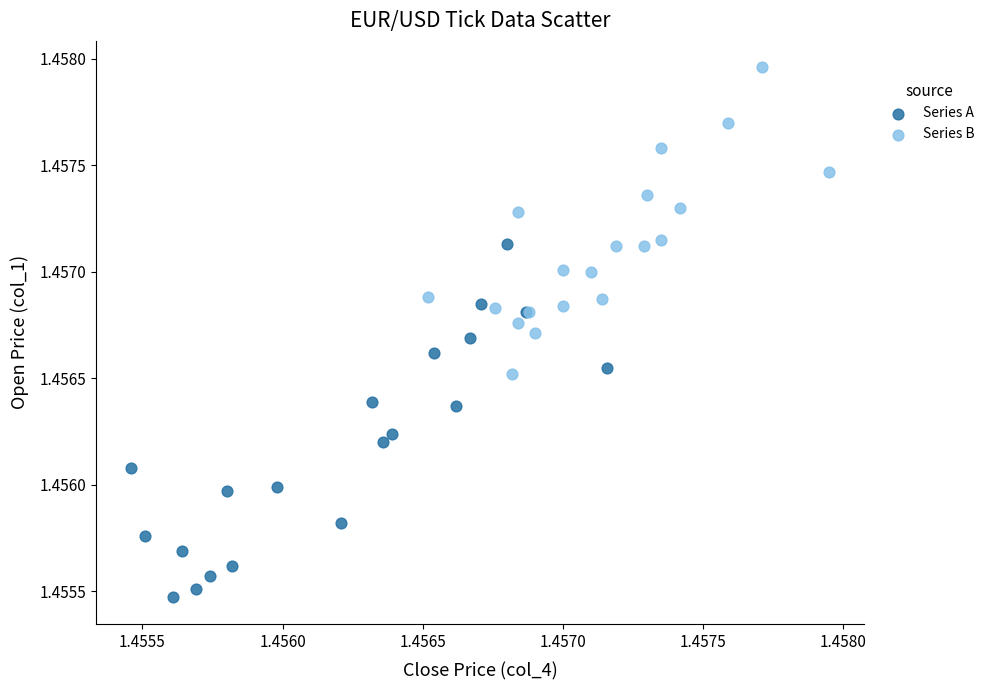

Which series has the widest spread of Y values?

Series A